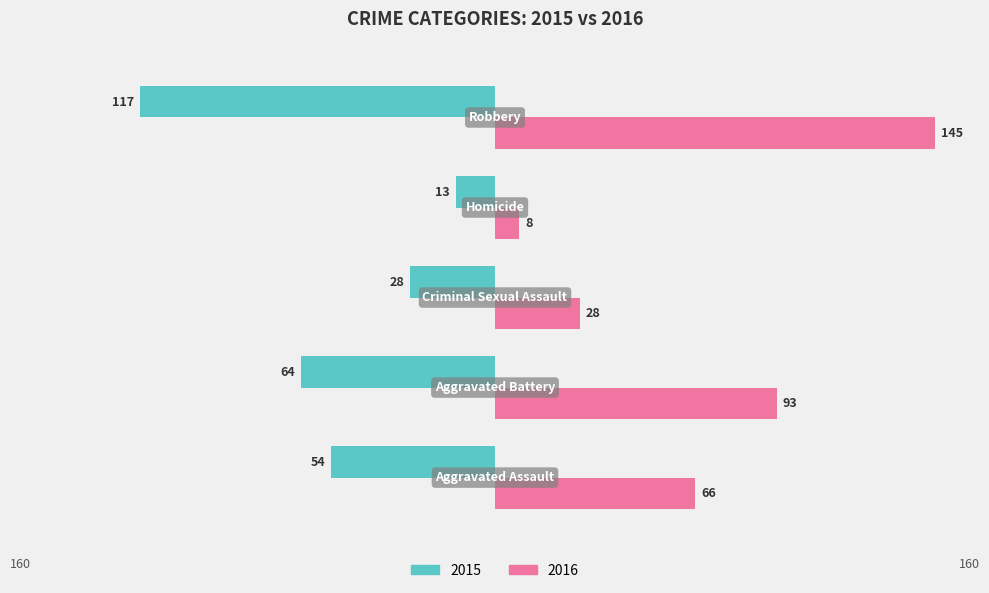

How many data points in 2015 are above -54?

2